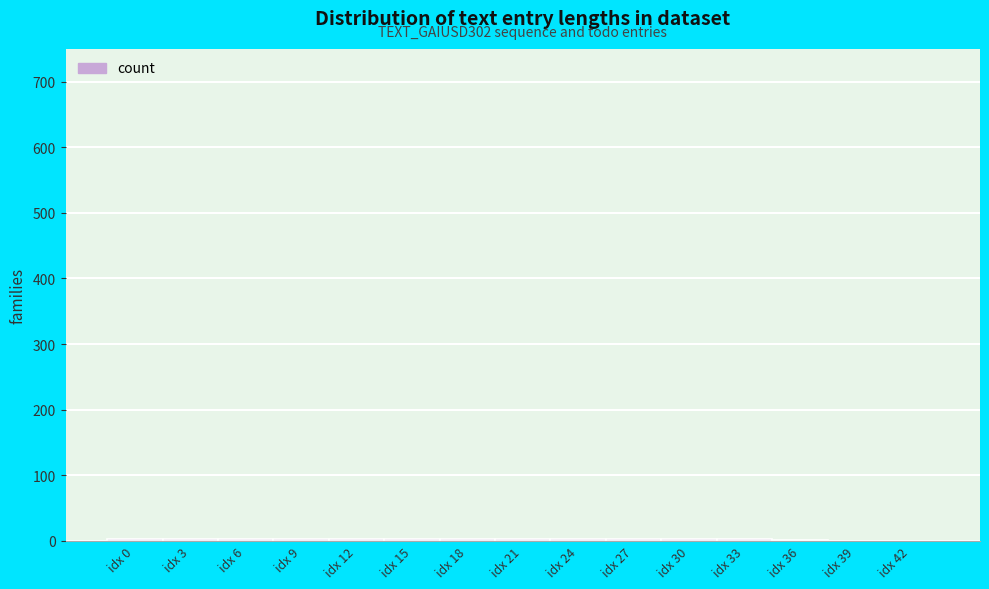

Is it true that the value at idx 42 is 0?

True